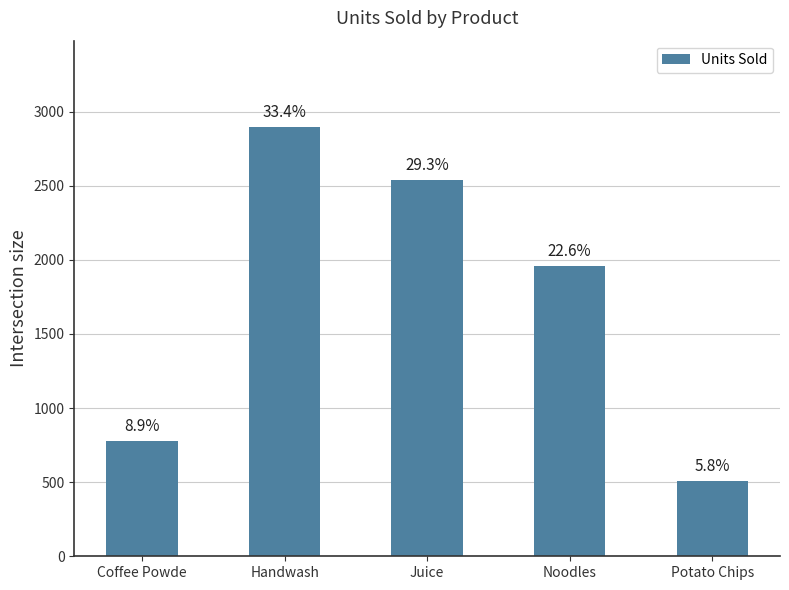

Rank the categories by value from highest to lowest.

Handwash, Juice, Noodles, Coffee Powde, Potato Chips